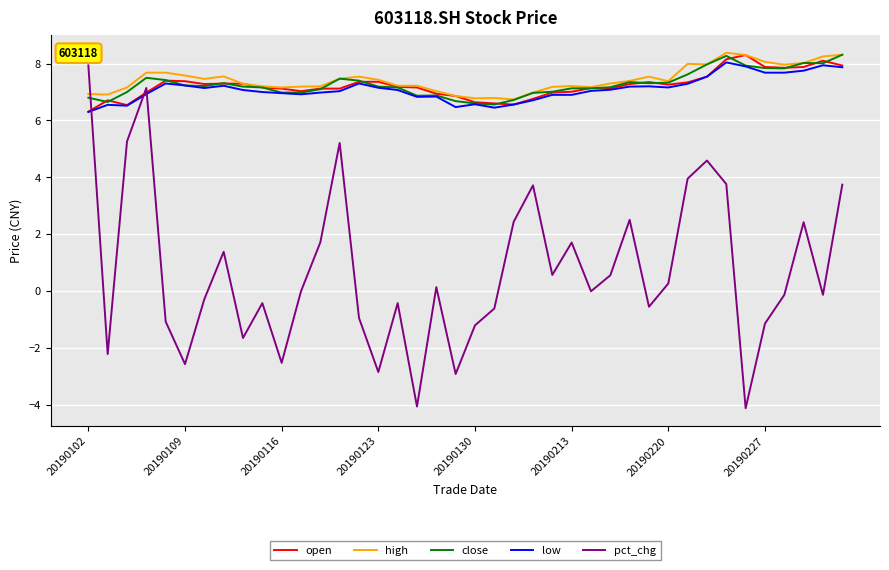

How many intersections are there between pct_chg and high?

1